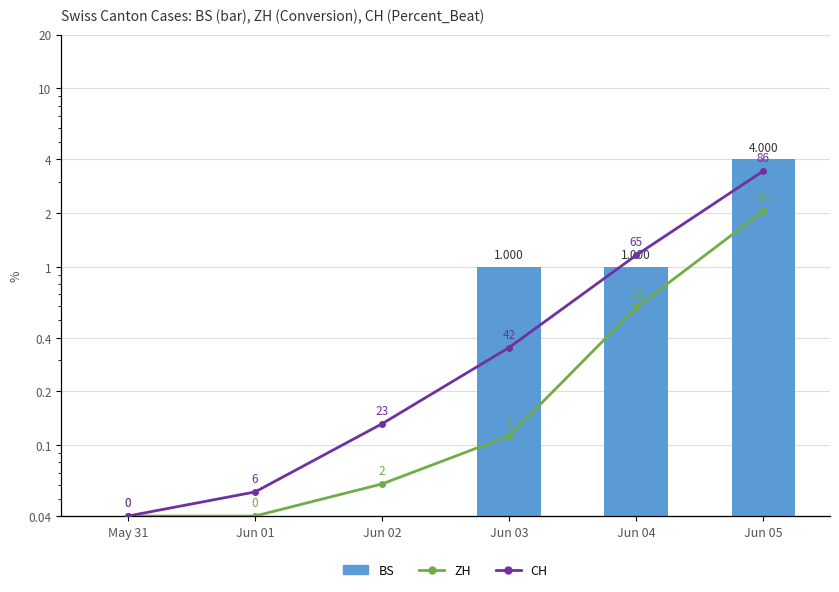

Count the number of categories in the chart.

6